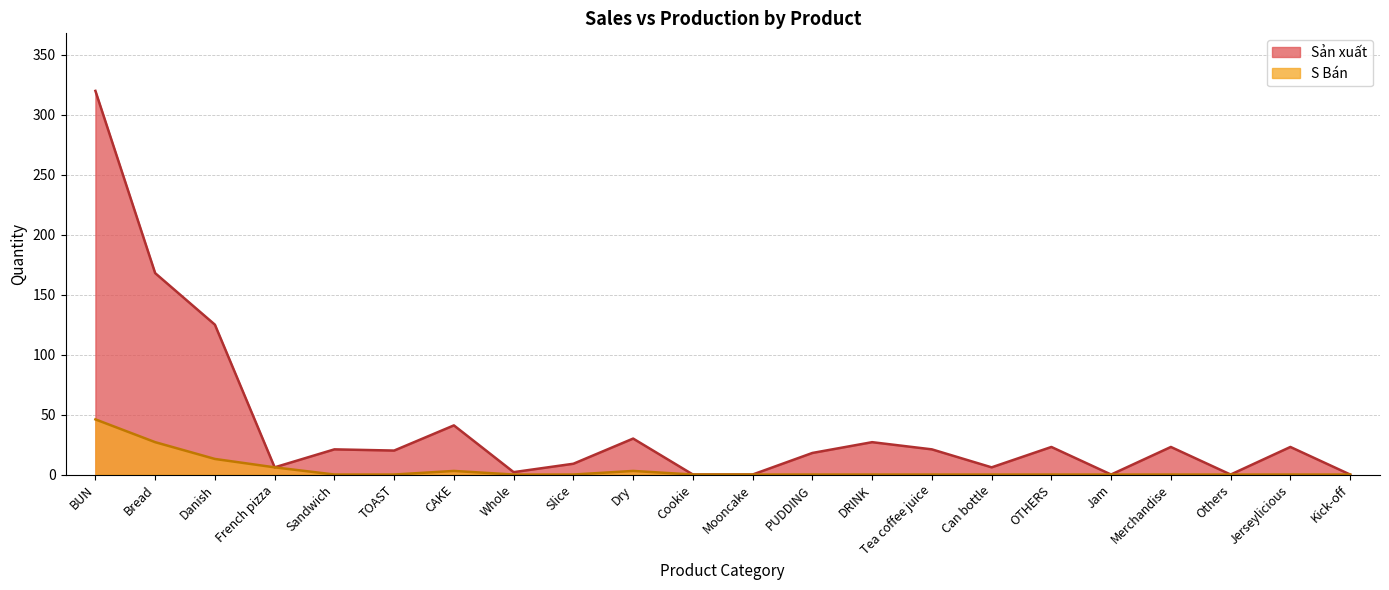

What is the maximum value shown in the chart?

320